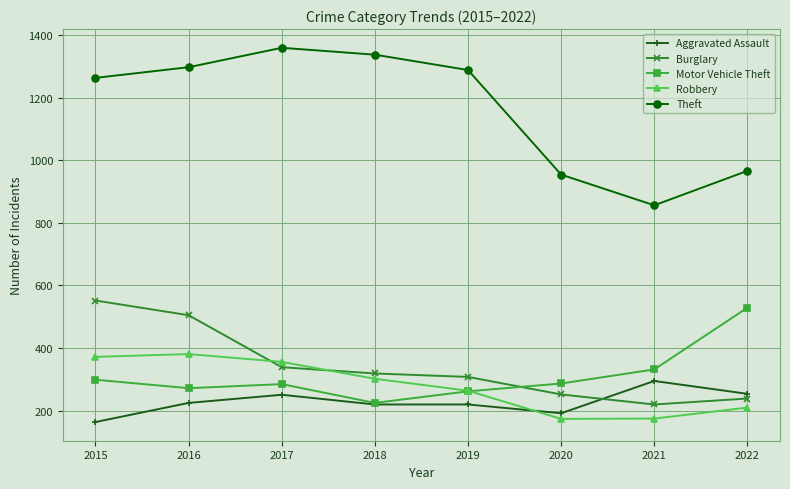

True or false: Theft and Burglary cross at least once.

False